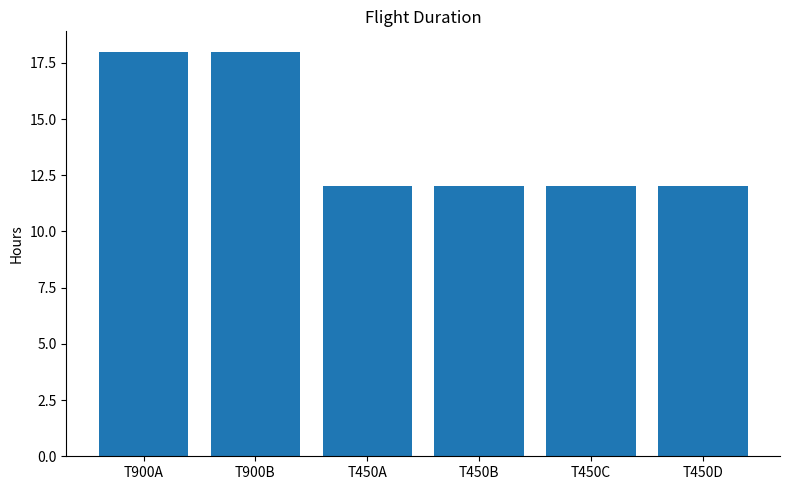

What is the greatest value displayed?

18